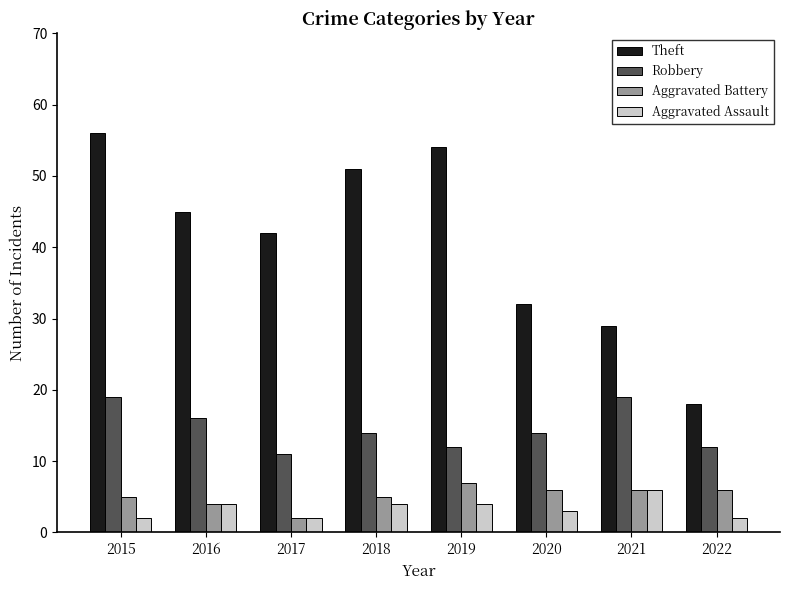

What are all the series names shown in the legend?

Theft, Robbery, Aggravated Battery, Aggravated Assault